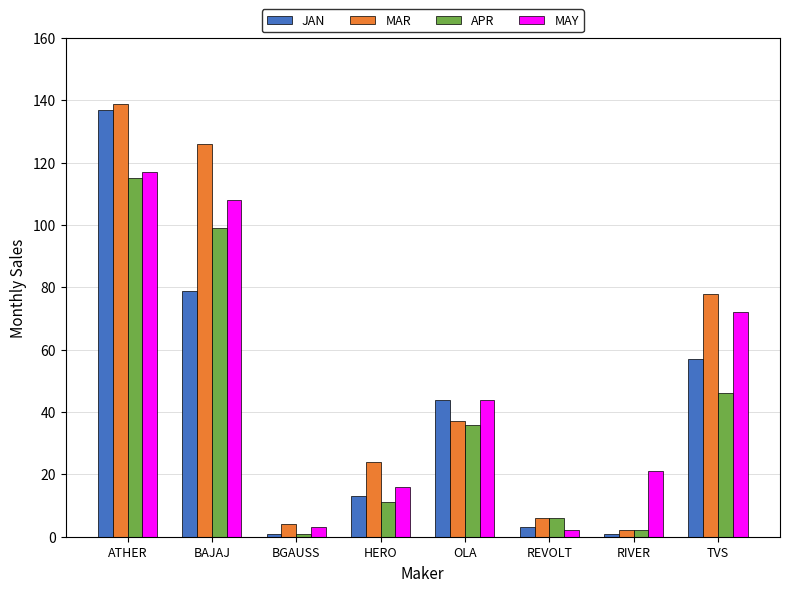

How many data points in MAR are less than 37?

4